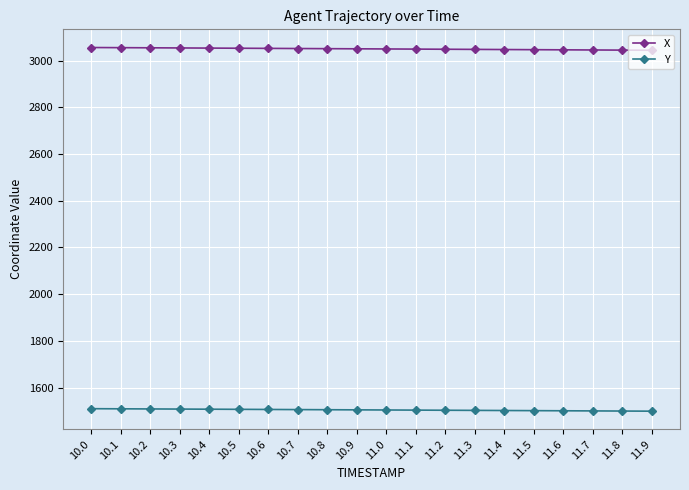

True or false: X and Y cross at least once.

False